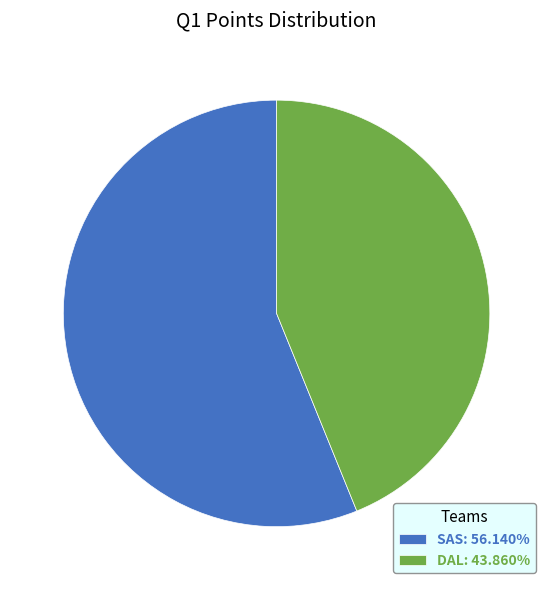

Does DAL account for over 50% of the chart?

No